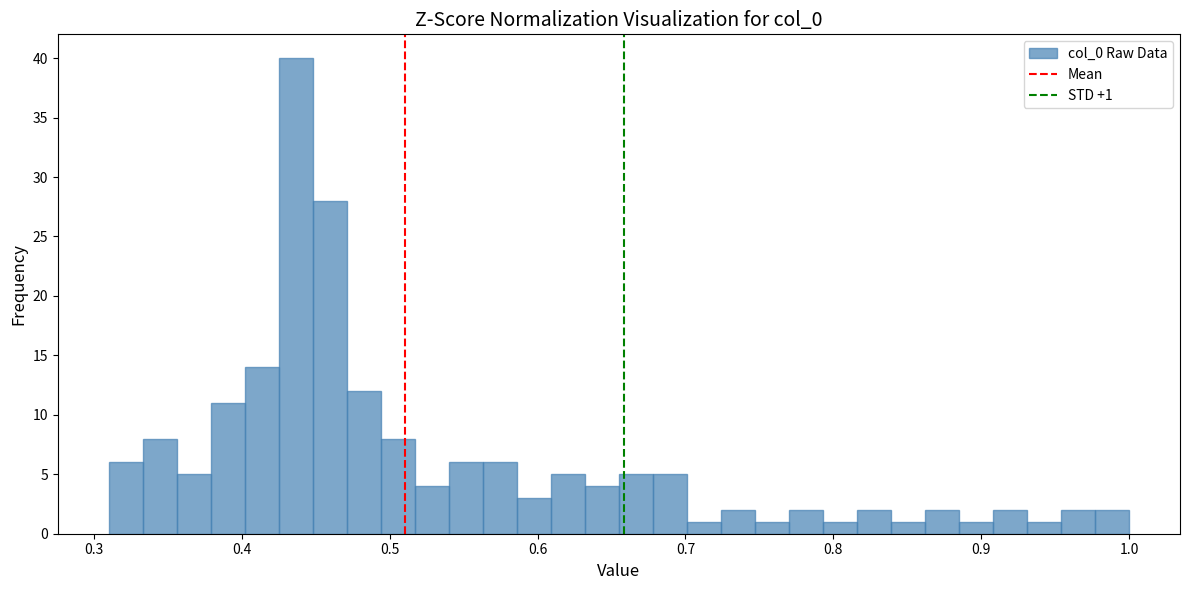

Read against the x-axis, roughly where is the centre of the tallest bar?

0.44